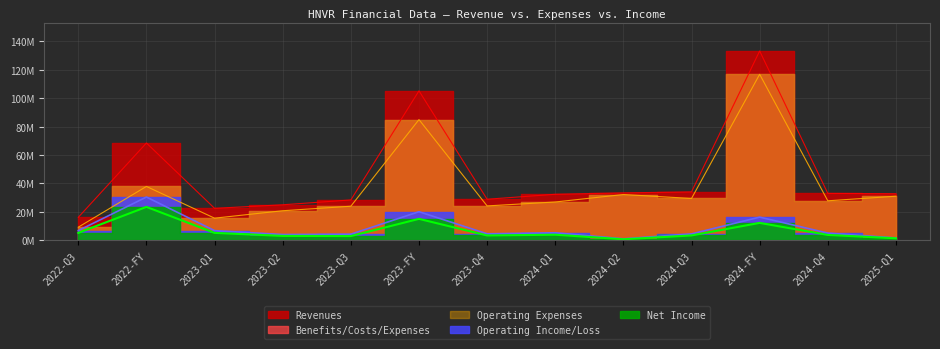

How many values in the Revenues series exceed 32837000?

6